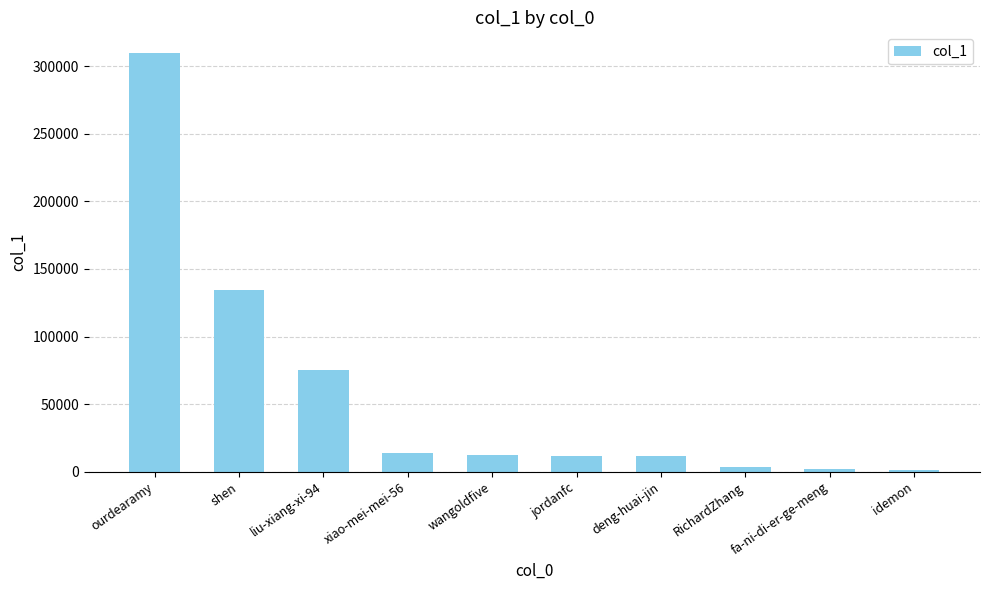

What is the minimum value shown in the chart?

1300